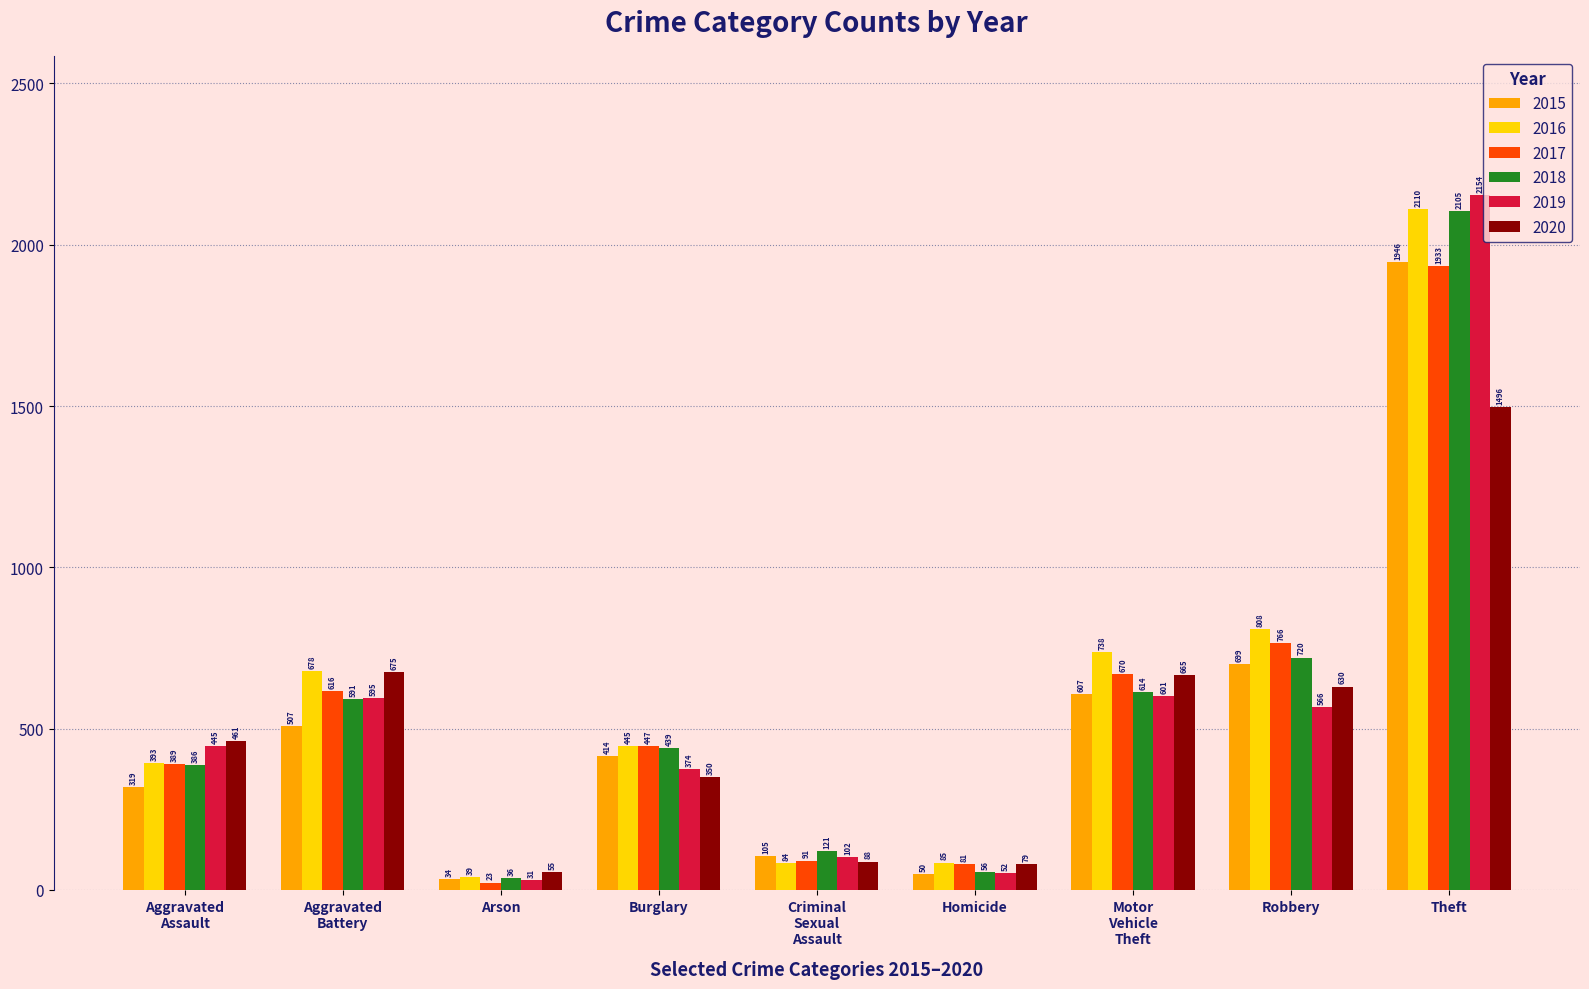

Between Burglary and Homicide, which series saw the biggest shift?

2018